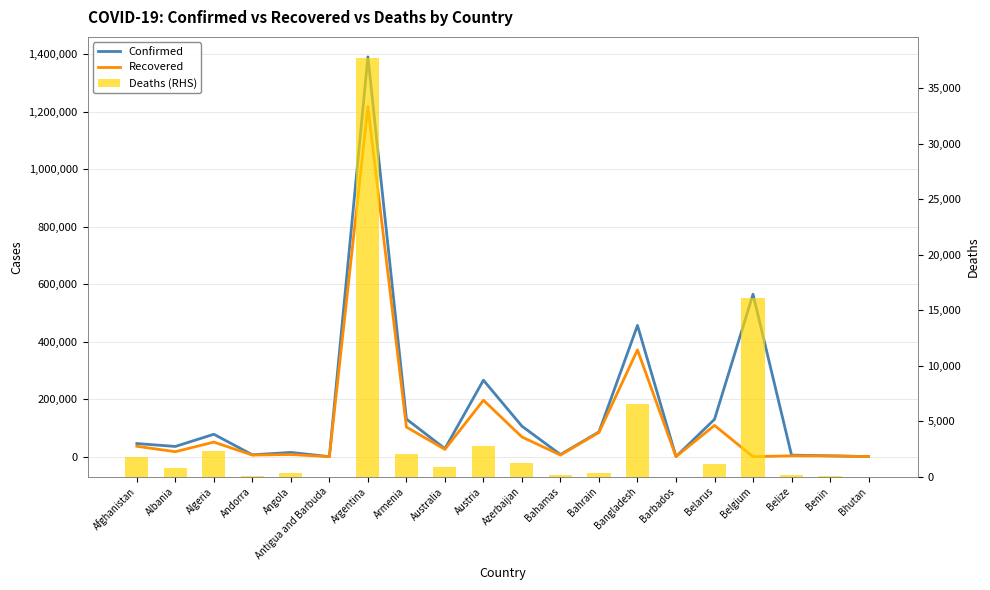

At which category is the sum across all series the highest?

Argentina